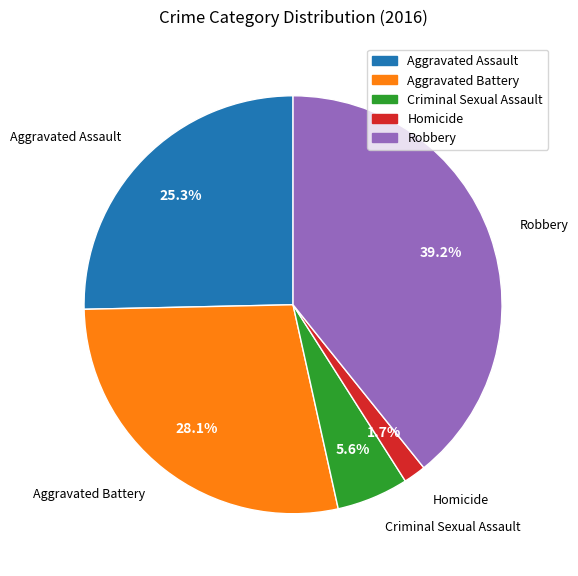

How many slices are in this pie chart?

5